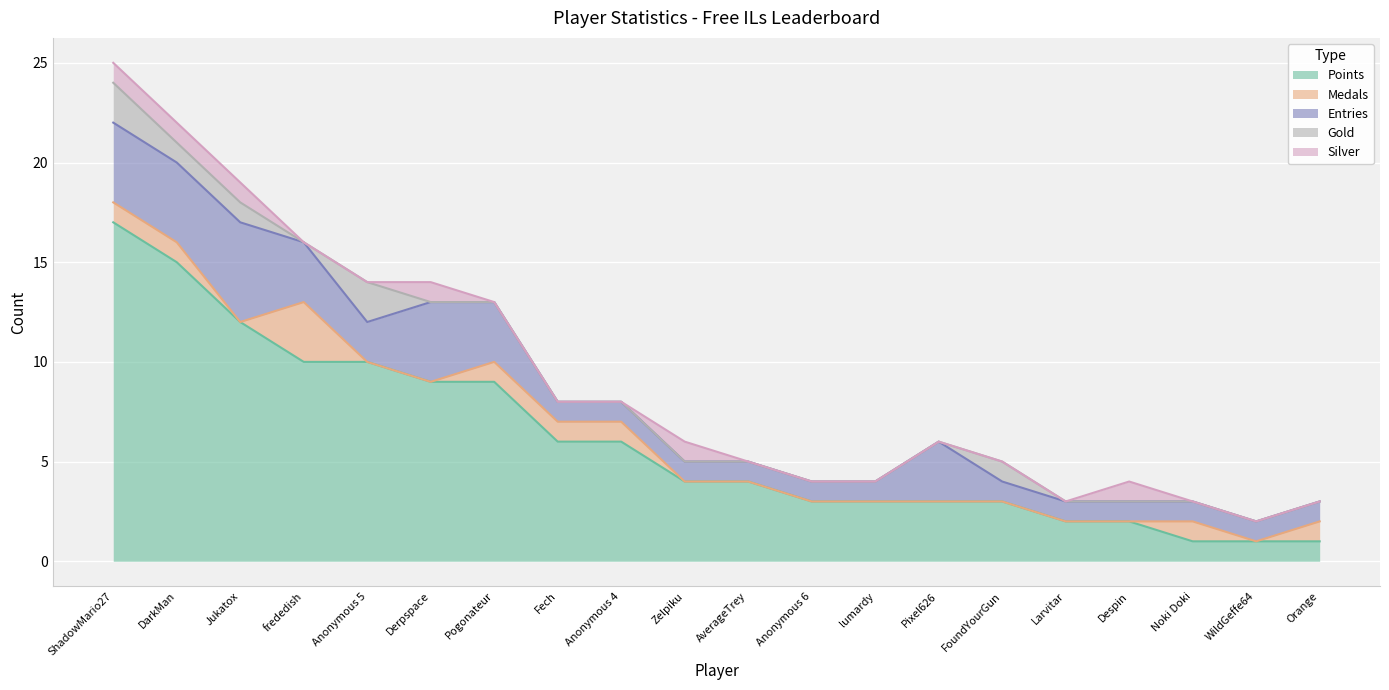

List the labels in order of Points value, largest first.

ShadowMario27, DarkMan, Jukatox, frededish, Anonymous 5, Derpspace, Pogonateur, Fech, Anonymous 4, Zelpiku, AverageTrey, Anonymous 6, lumardy, Pixel626, FoundYourGun, Larvitar, Despin, Noki Doki, WildGeffe64, Orange